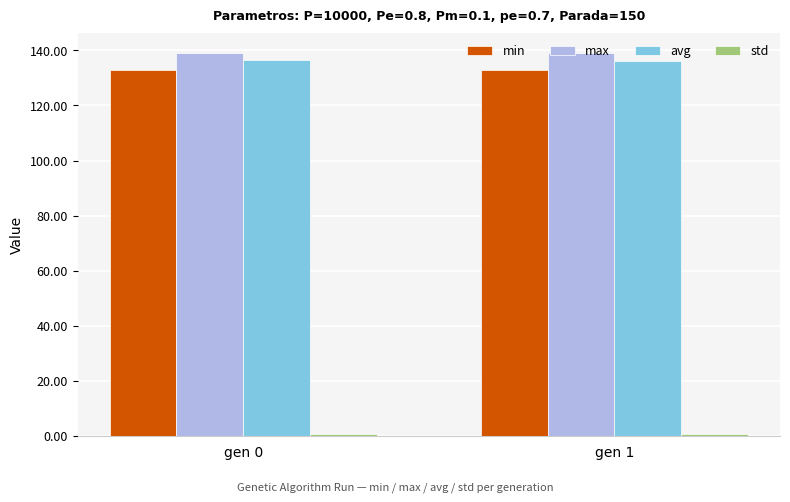

What is the maximum value shown in the chart?

139.2